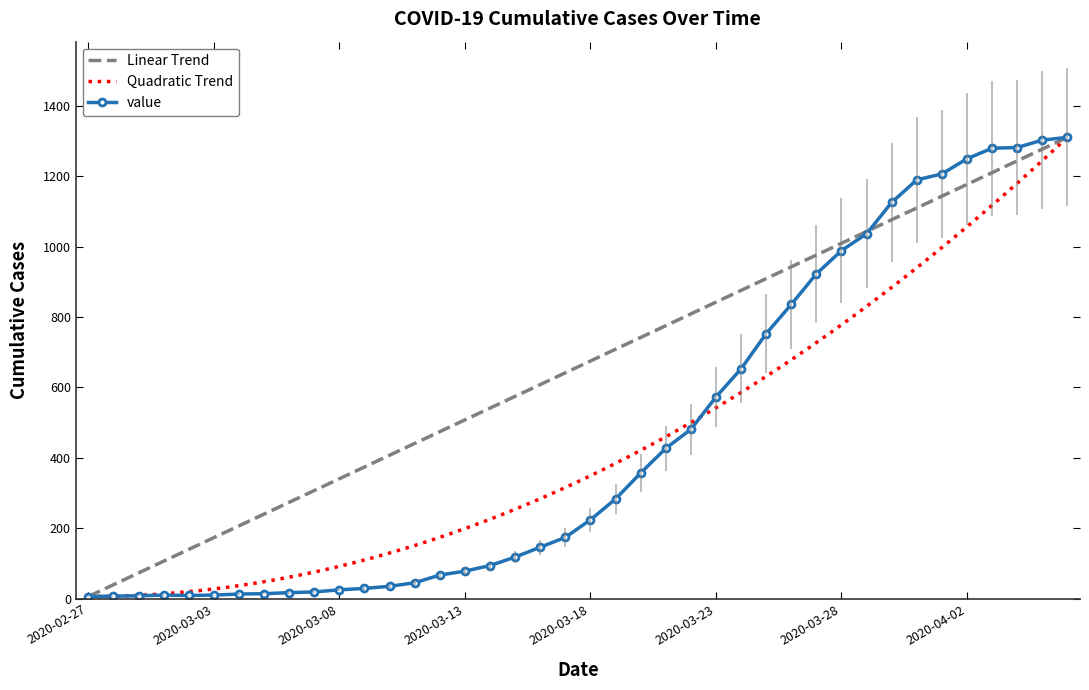

Rank the categories by value from highest to lowest.

2020-04-06, 2020-04-05, 2020-04-04, 2020-04-03, 2020-04-02, 2020-04-01, 2020-03-31, 2020-03-30, 2020-03-29, 2020-03-28, 2020-03-27, 2020-03-26, 2020-03-25, 2020-03-24, 2020-03-23, 2020-03-22, 2020-03-21, 2020-03-20, 2020-03-19, 2020-03-18, 2020-03-17, 2020-03-16, 2020-03-15, 2020-03-14, 2020-03-13, 2020-03-12, 2020-03-11, 2020-03-10, 2020-03-09, 2020-03-08, 2020-03-07, 2020-03-06, 2020-03-05, 2020-03-04, 2020-03-01, 2020-03-03, 2020-03-02, 2020-02-29, 2020-02-28, 2020-02-27